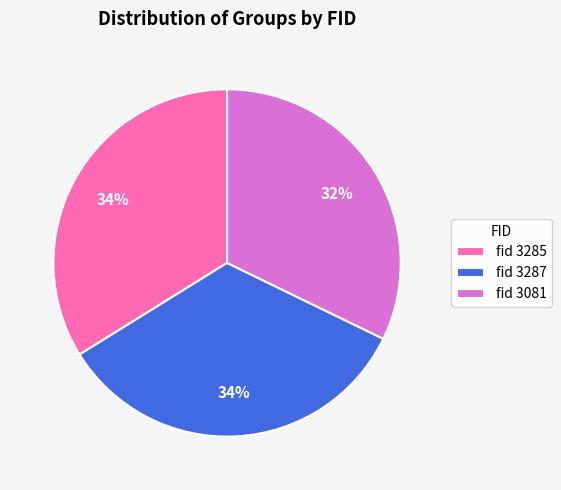

How many segments does this pie chart have?

3